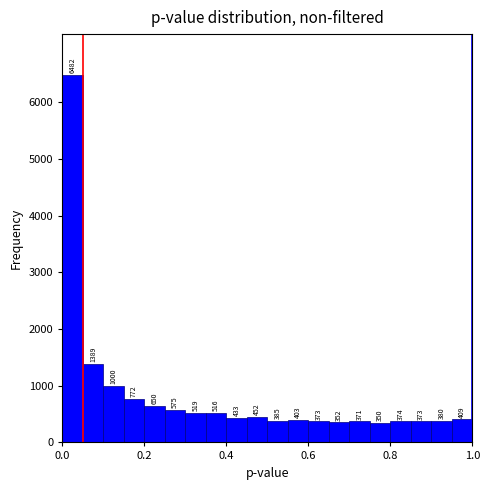

Around what value on the x-axis is the tallest bar? Give the approximate position of its centre, as read against the axis.

0.02